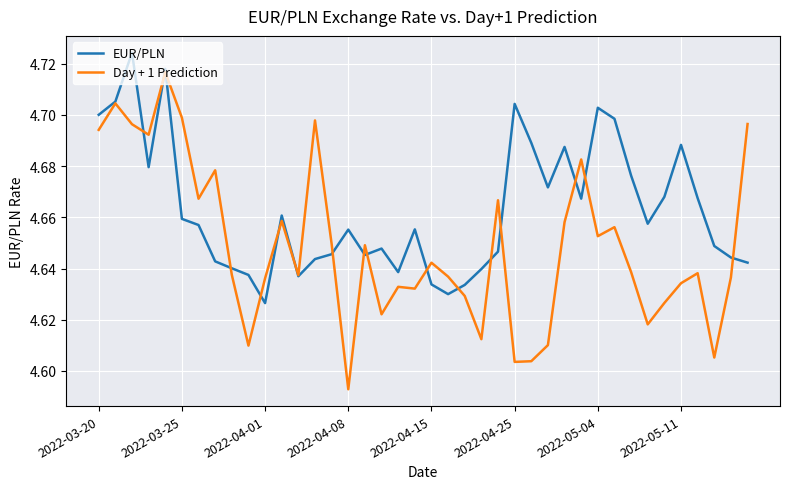

True or false: EUR/PLN has more than 2 interior local peaks.

True